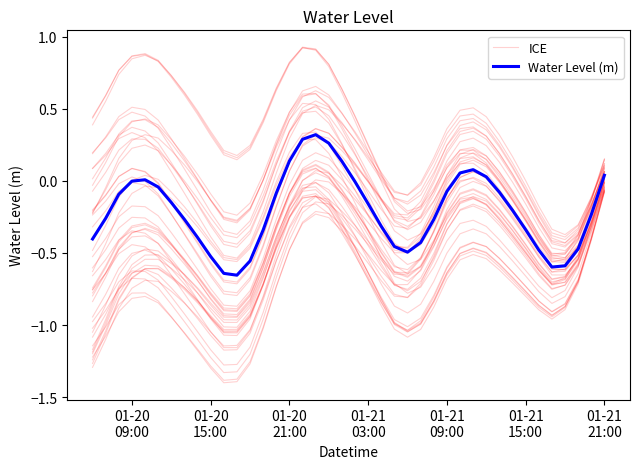

Reading left to right, extract all data points from this chart.

ICE: -0.6	-0.4	-0.2	-0.1	-0.0	-0.0	-0.1	-0.2	-0.3	-0.4	-0.5	-0.6	-0.5	-0.3	-0.0	0.2	0.3	0.3	0.2	0.0	-0.2	-0.3	-0.5	-0.7	-0.8	-0.7	-0.6	-0.4	-0.3	-0.3	-0.3	-0.4	-0.5	-0.6	-0.7	-0.8	-0.8	-0.6	-0.3	0.0
Water Level (m): -0.4	-0.3	-0.1	-0.0	0.0	-0.0	-0.2	-0.3	-0.4	-0.5	-0.6	-0.7	-0.6	-0.3	-0.1	0.1	0.3	0.3	0.3	0.1	-0.0	-0.2	-0.3	-0.5	-0.5	-0.4	-0.3	-0.1	0.1	0.1	0.0	-0.1	-0.2	-0.3	-0.5	-0.6	-0.6	-0.5	-0.2	0.0